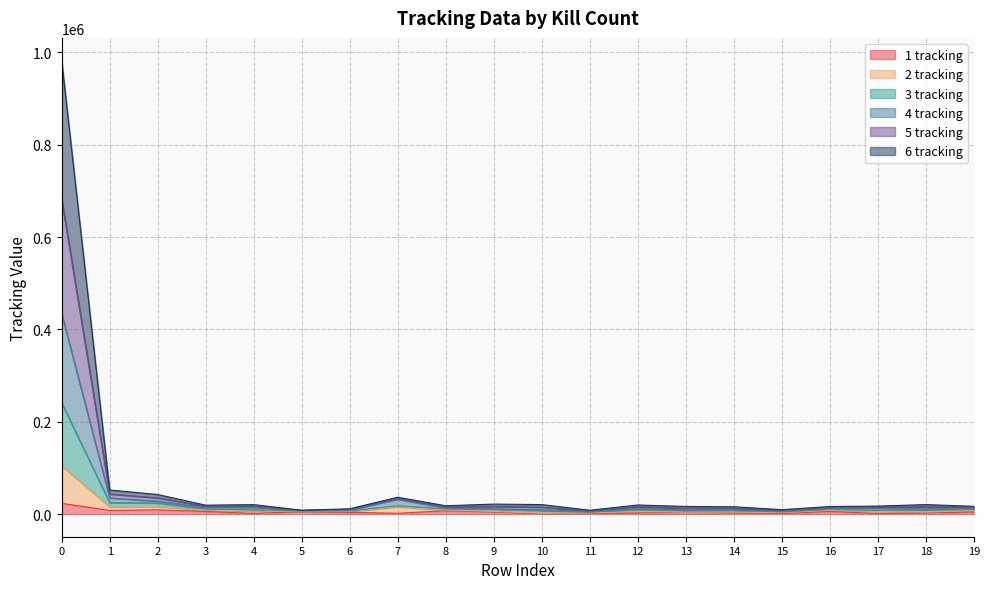

How many interior local valleys does the 4 tracking series have?

6